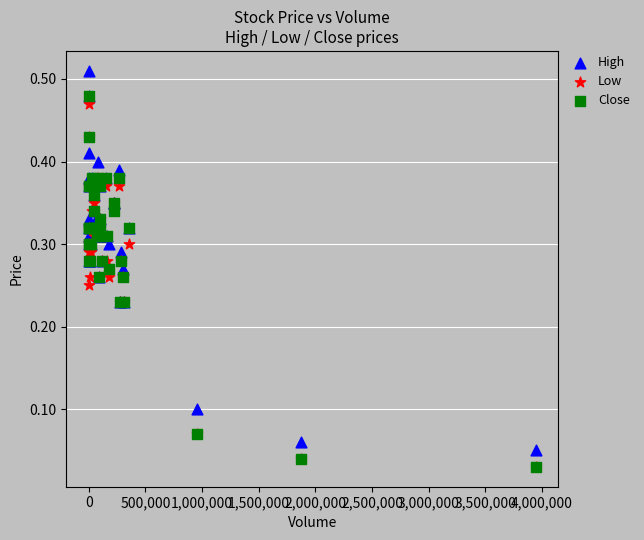

Which series contains the highest Y value?

High